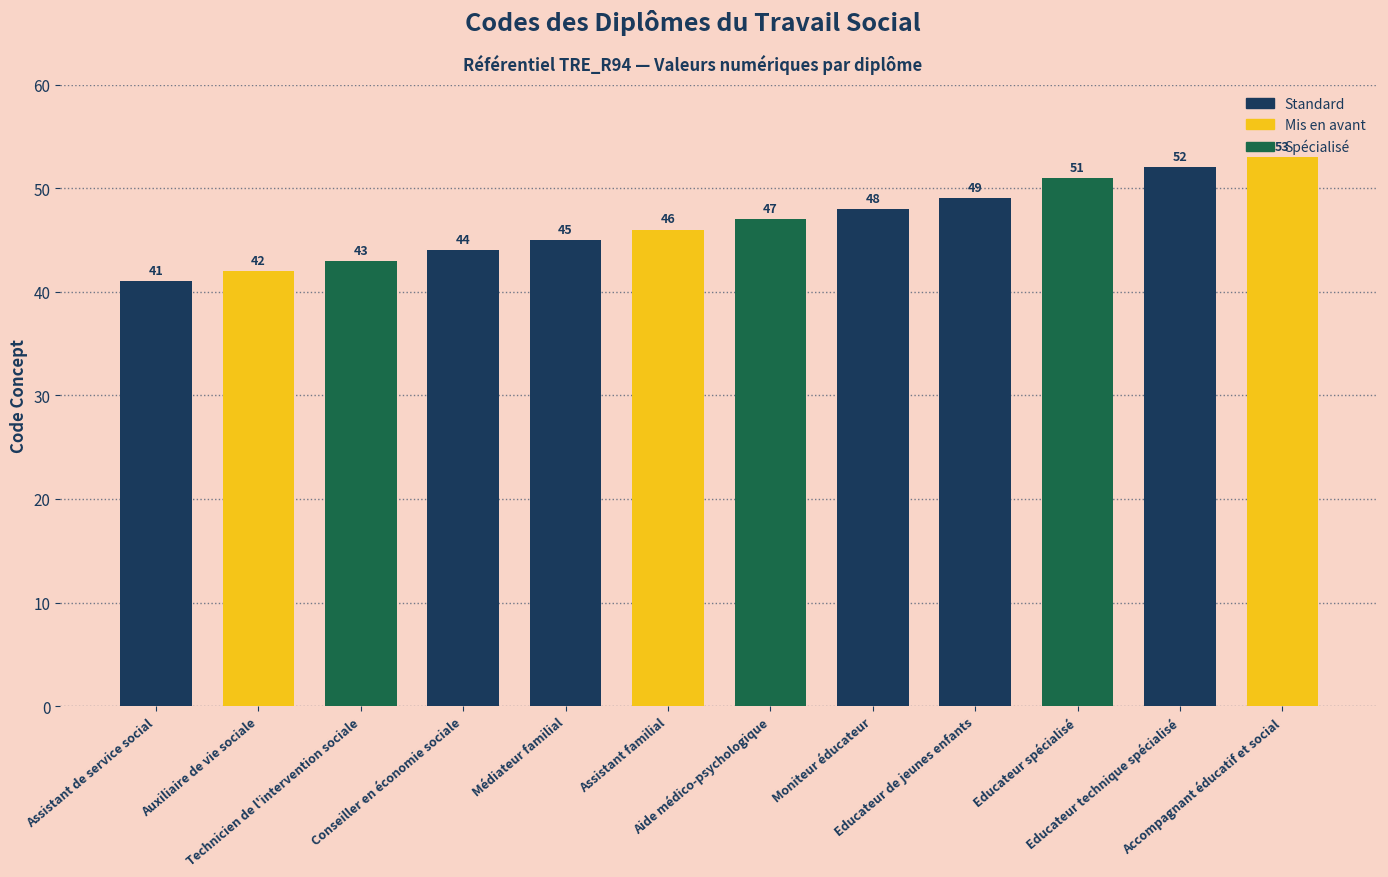

What position from the right is Aide médico-psychologique?

6